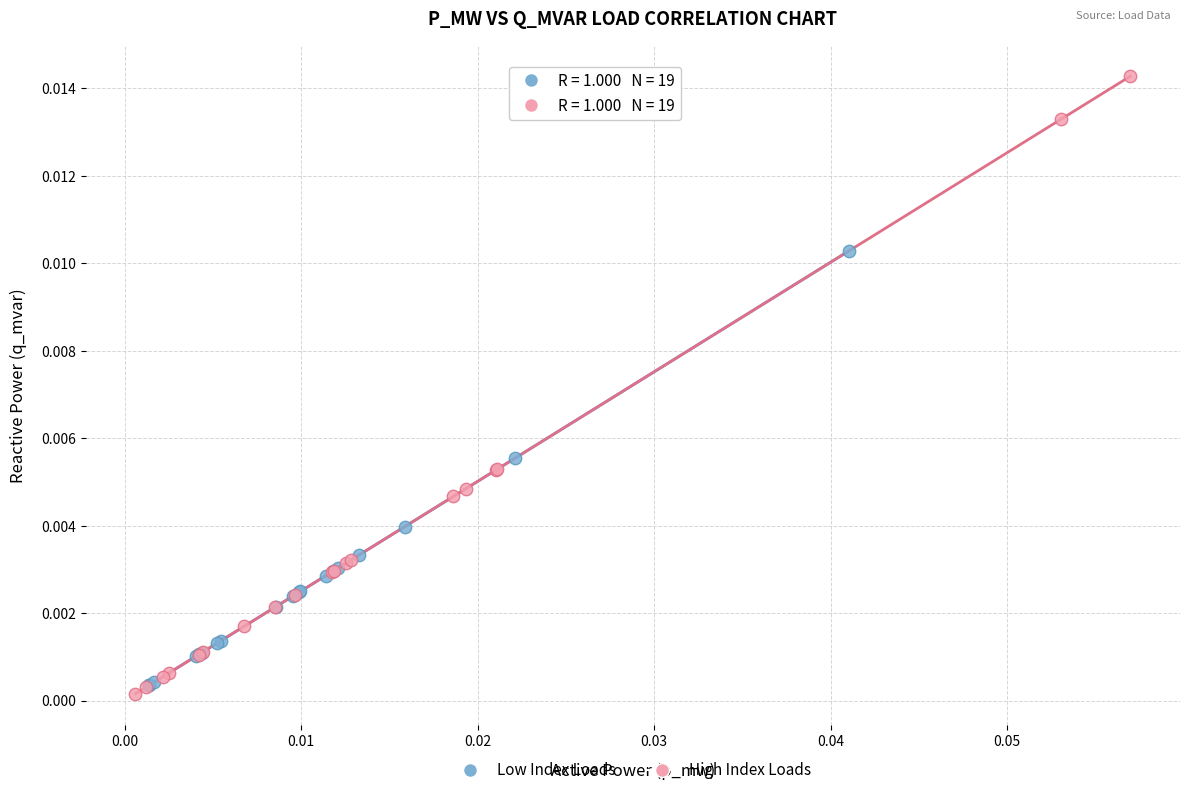

Which series reaches the minimum Y coordinate?

High Index Loads